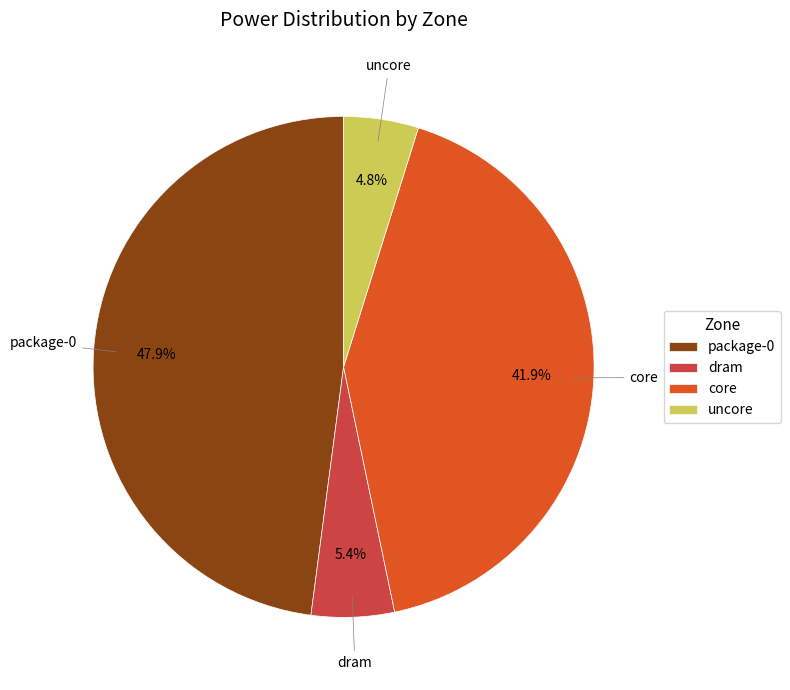

To the nearest percent, what is the average slice percentage?

25%